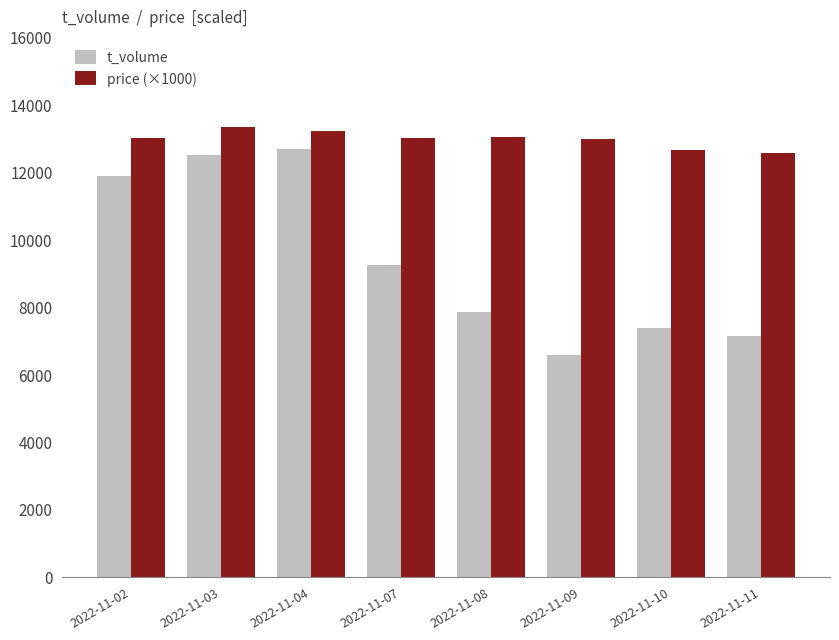

The value of price (×1000) at 2022-11-10 is 12660. True or false?

True